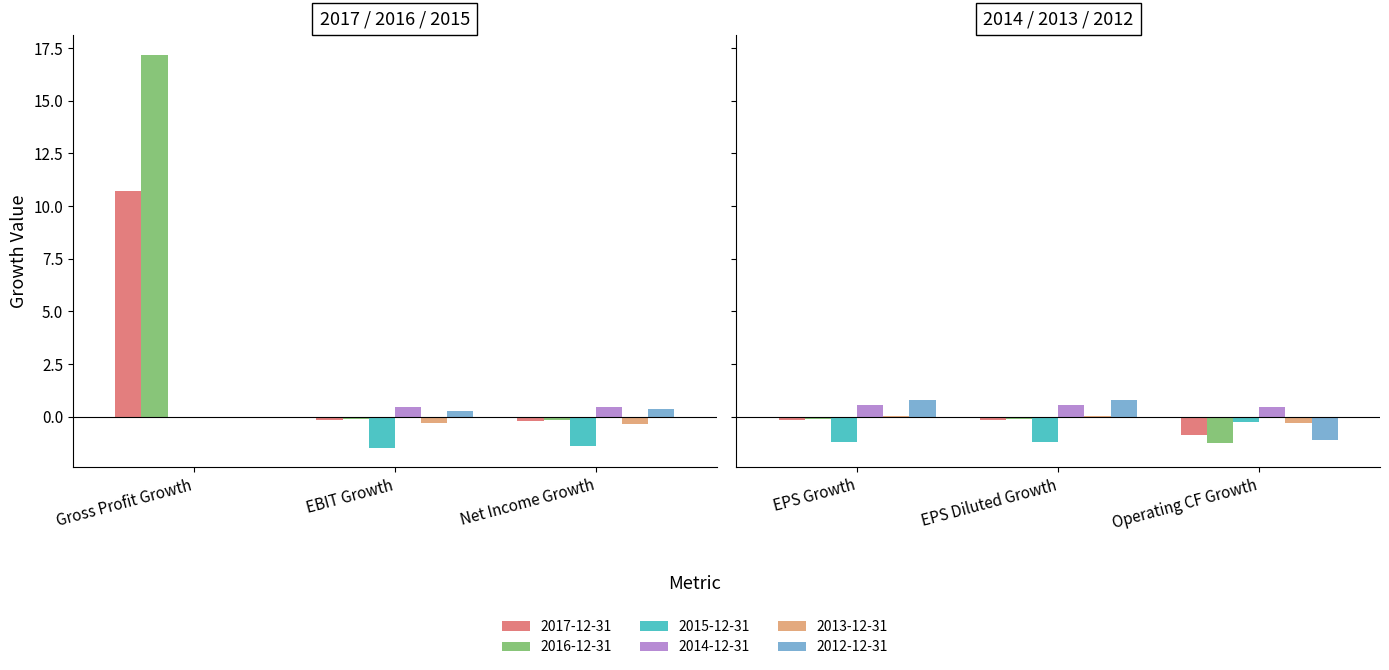

Are the bars horizontal?

No